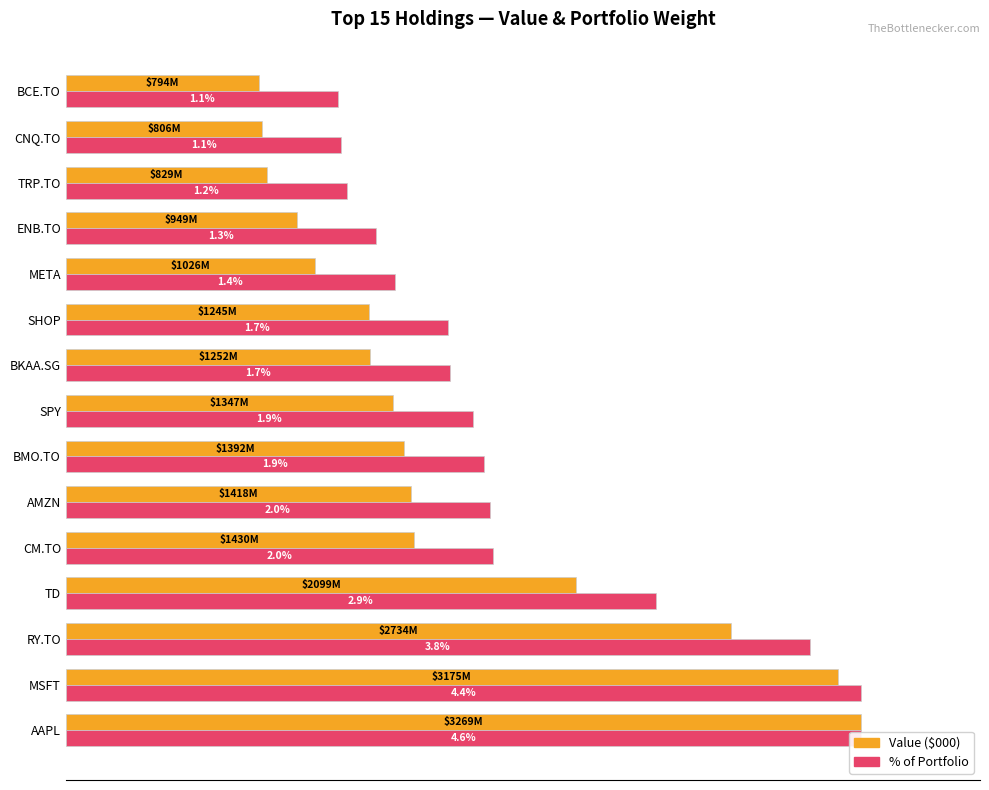

How many groups of bars are there?

15